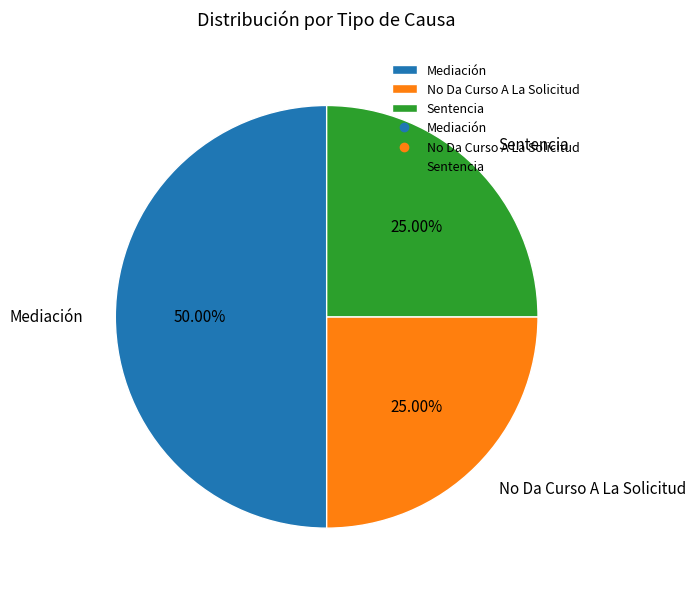

Count the number of slices in the pie.

3